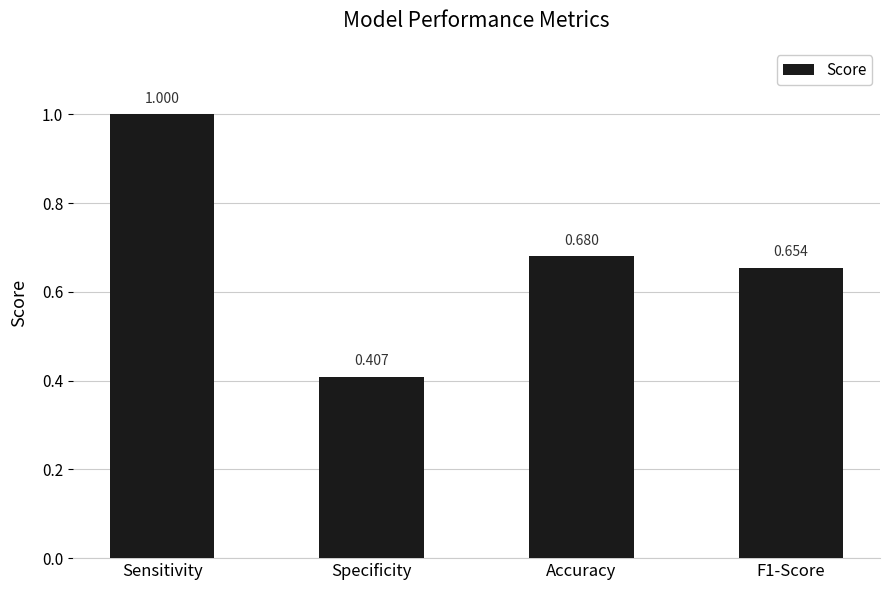

What is the difference between the maximum and minimum values?

0.6